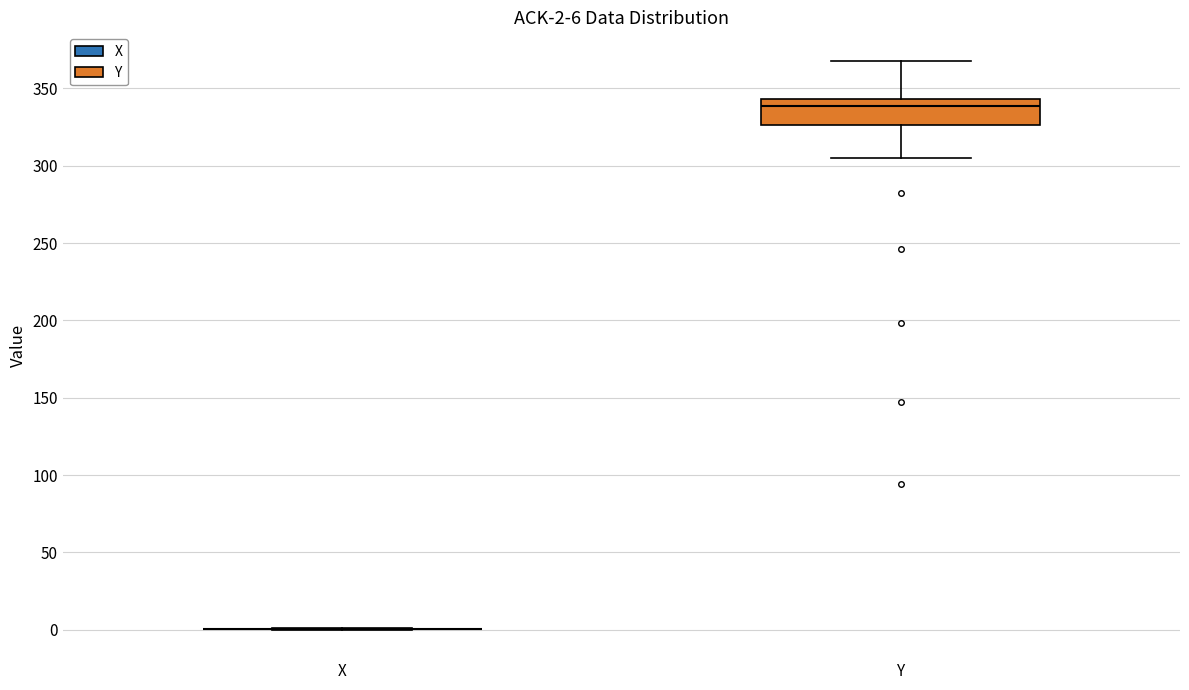

Comparing the boxes themselves (not the whiskers), which one is the tallest?

Y